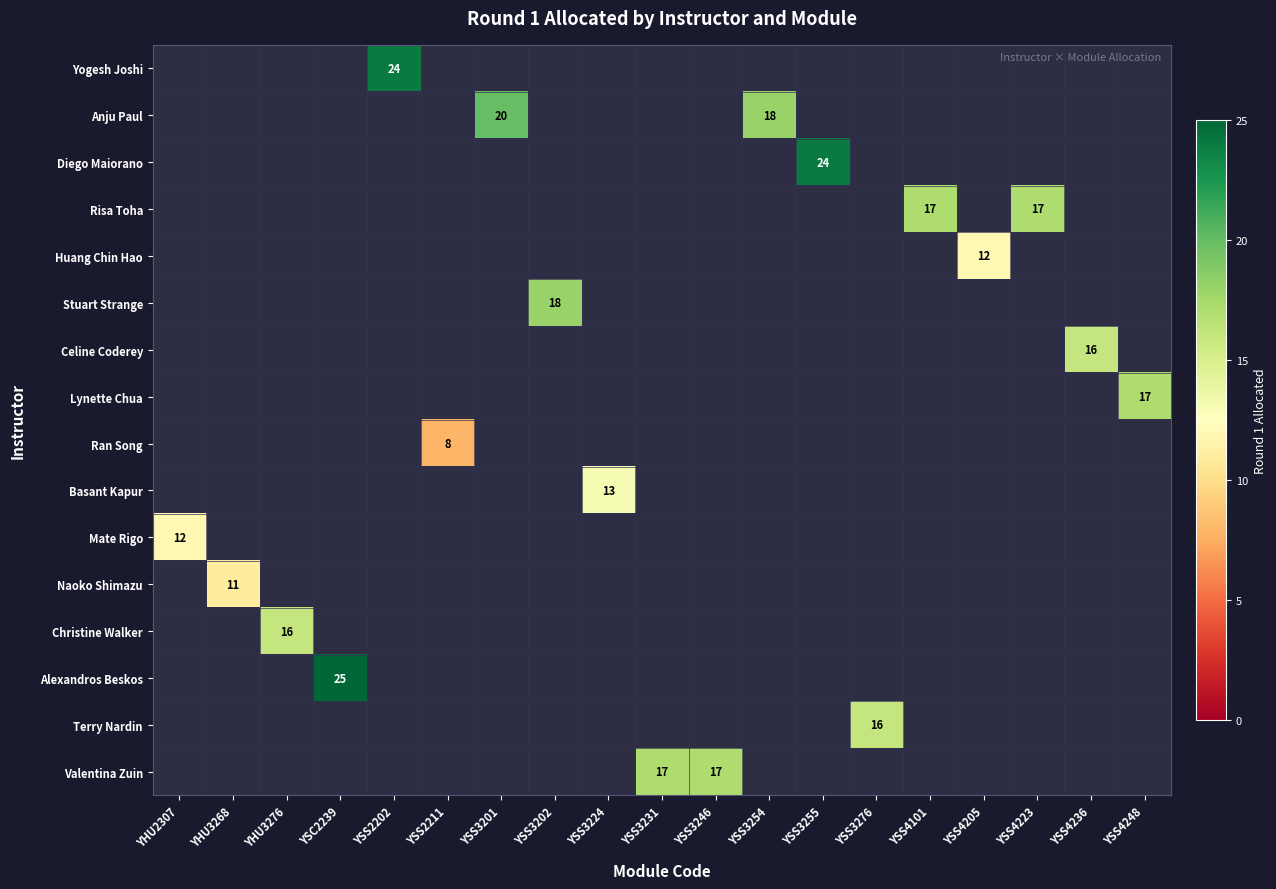

Count the number of data series in this chart.

16